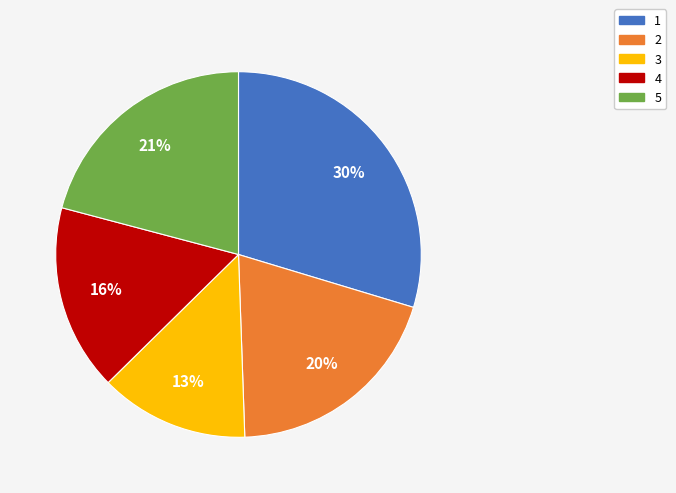

Is 1 the majority of the pie?

No